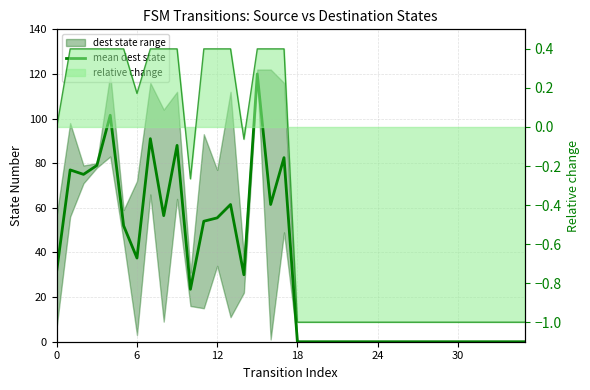

How many points are lower than both their immediate neighbors (excluding endpoints)?

6